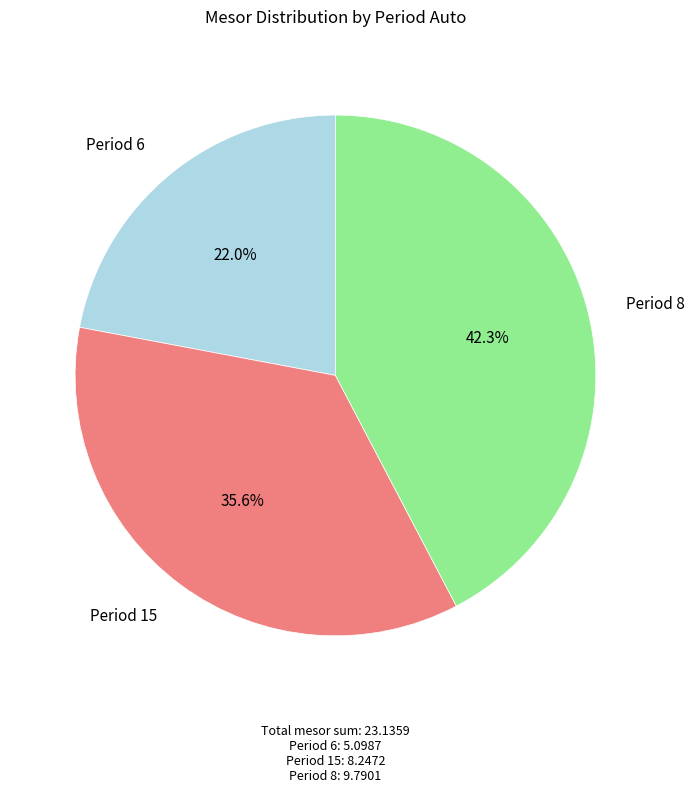

Is there a majority slice in this chart?

No